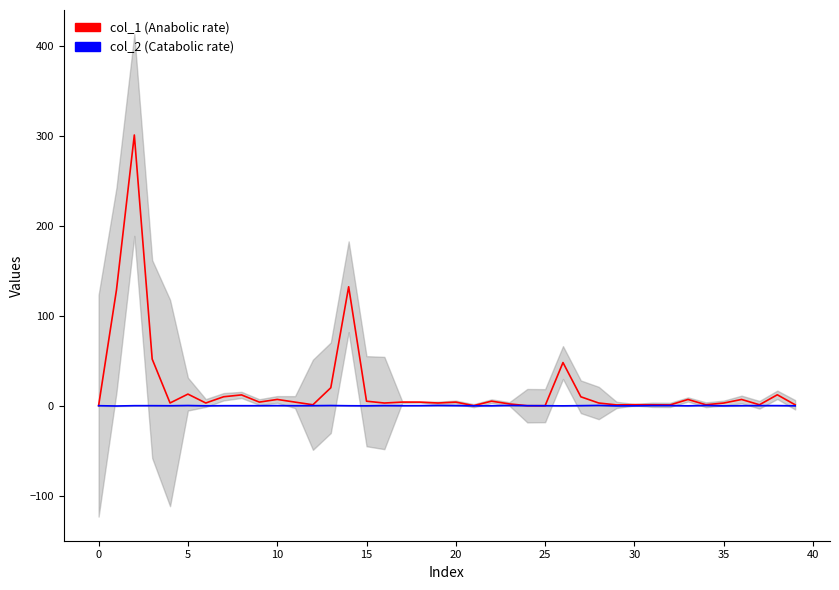

What is the difference between the second highest and second lowest values in the col_2 (Catabolic rate) series?

0.4